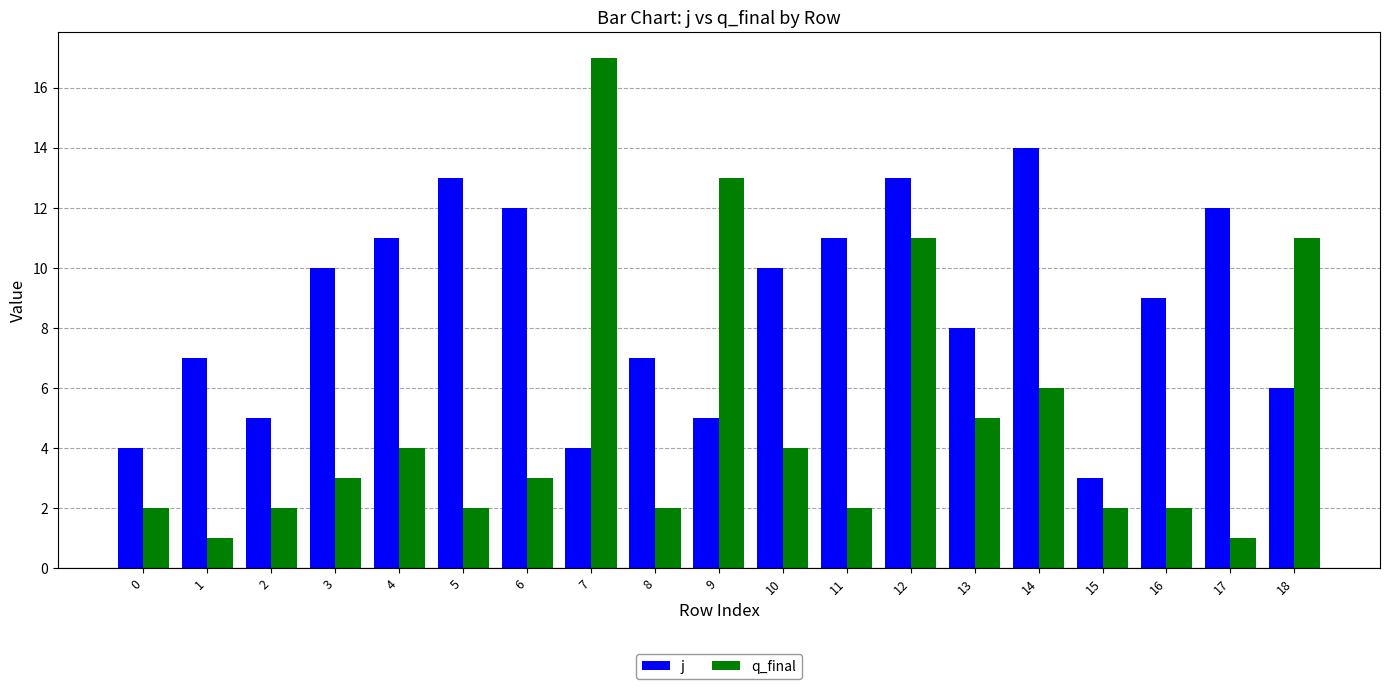

Which series has the largest range (max minus min)?

q_final